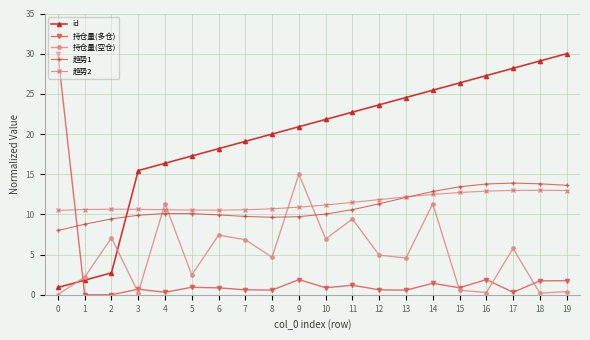

How many lines are shown in the chart?

5